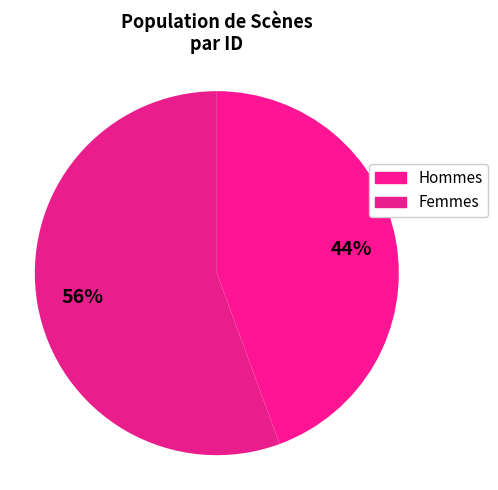

Which slice is the smallest?

Hommes